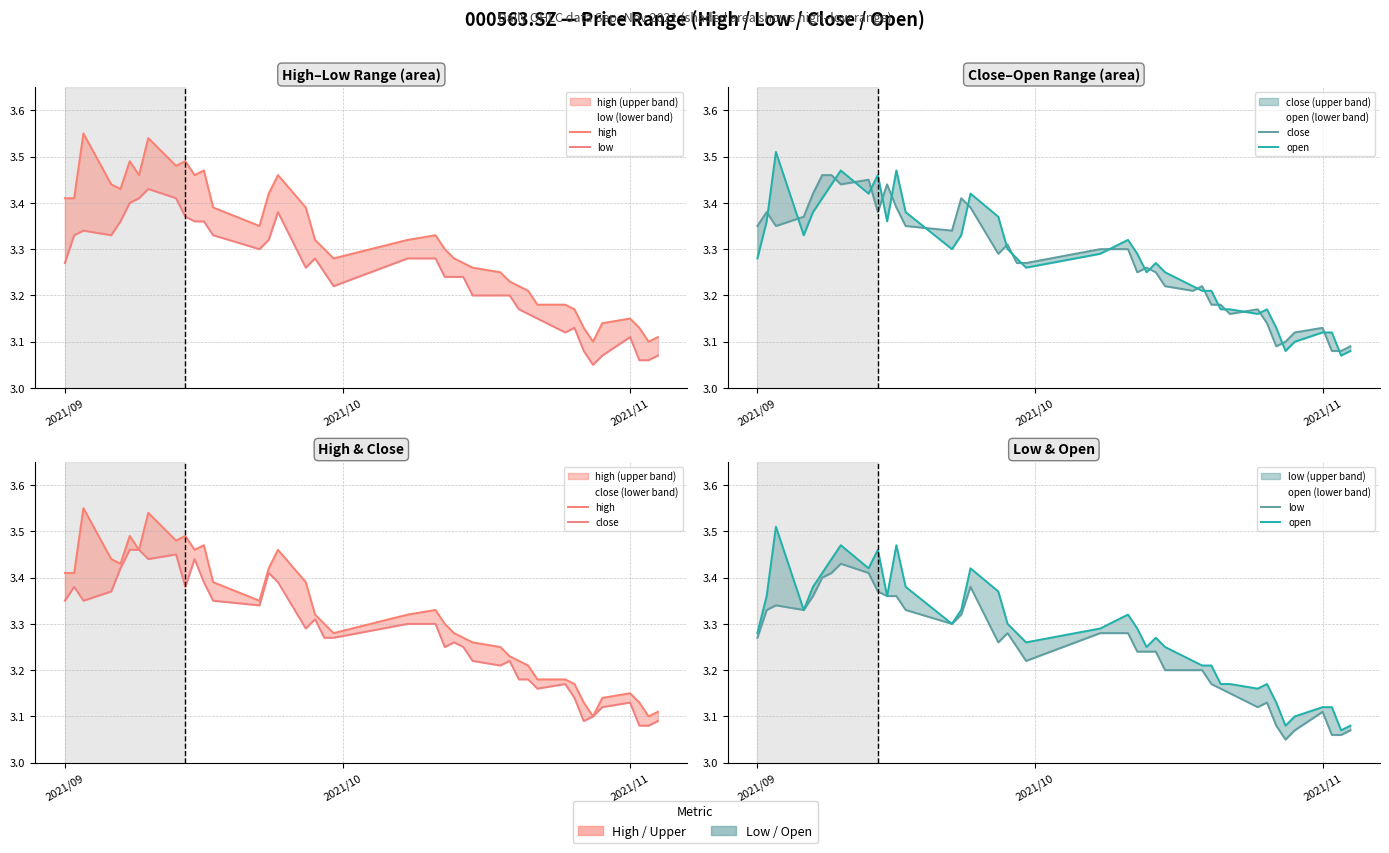

Which series has the largest total across all categories?

high